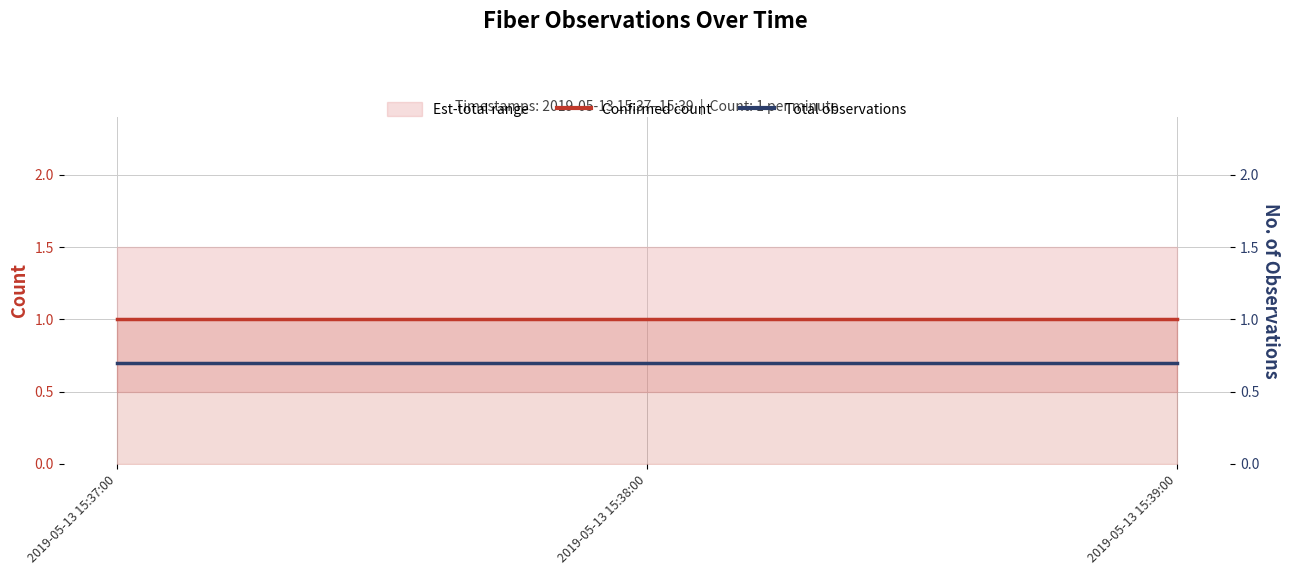

Is it true that Confirmed count equals 1.4 at 2019-05-13 15:39:00?

False